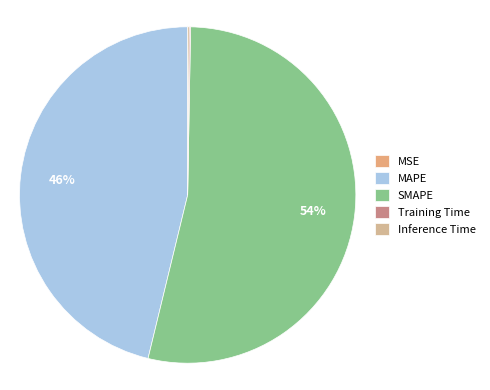

What is the largest slice in the pie chart?

SMAPE